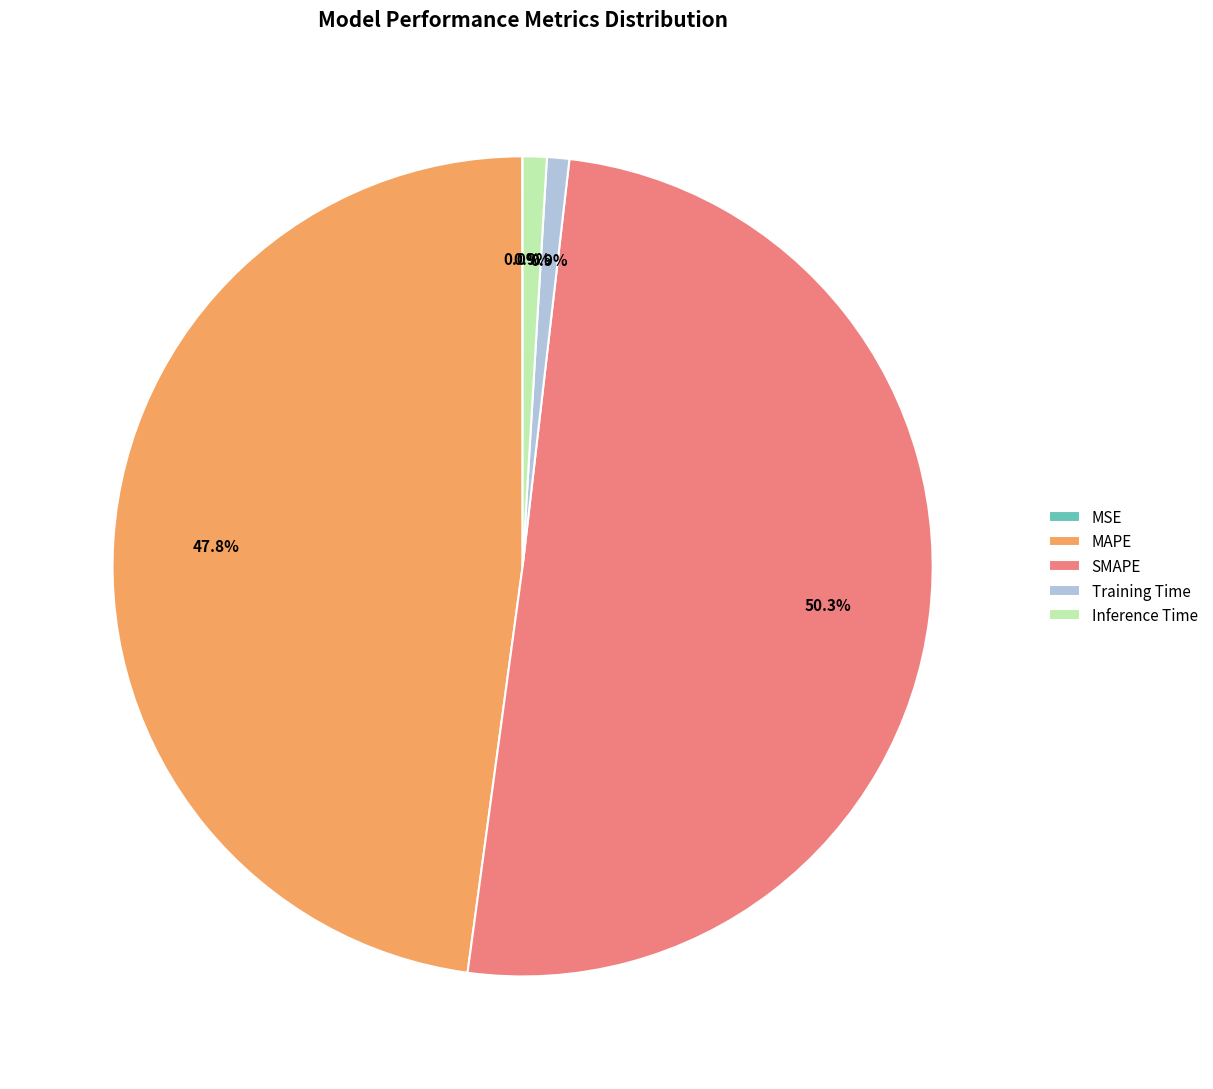

Is it true that Inference Time is 6% of the pie?

False